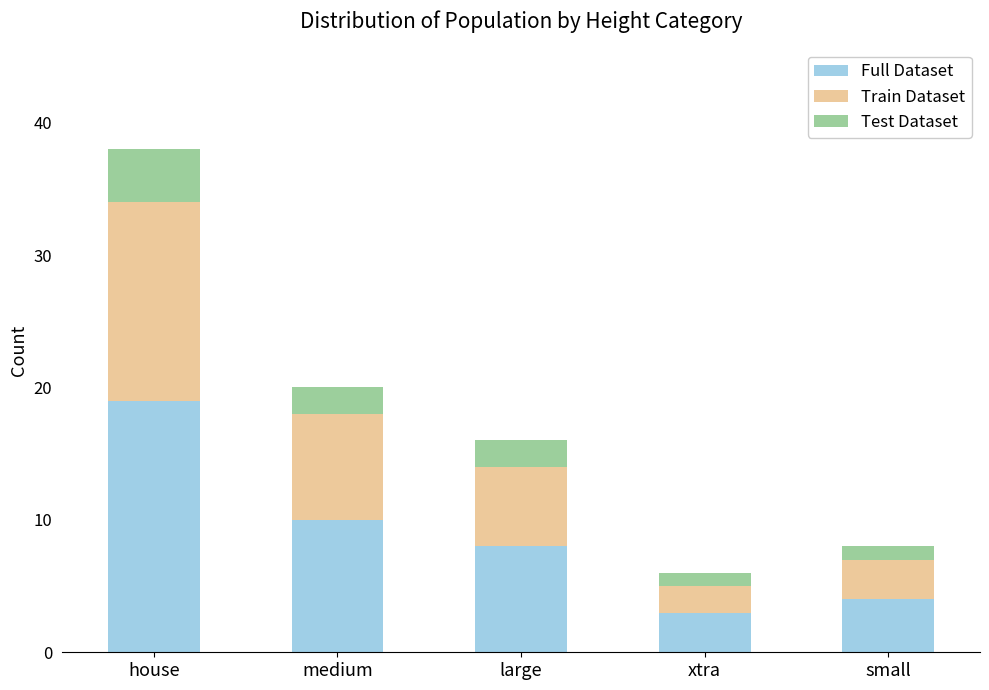

Count the number of categories in the chart.

5